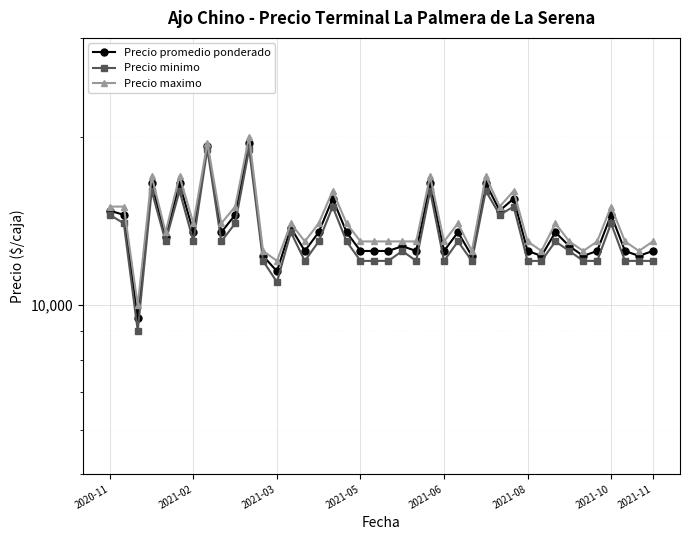

What is the value of the Precio promedio ponderado point at the 8th from the left?

19250